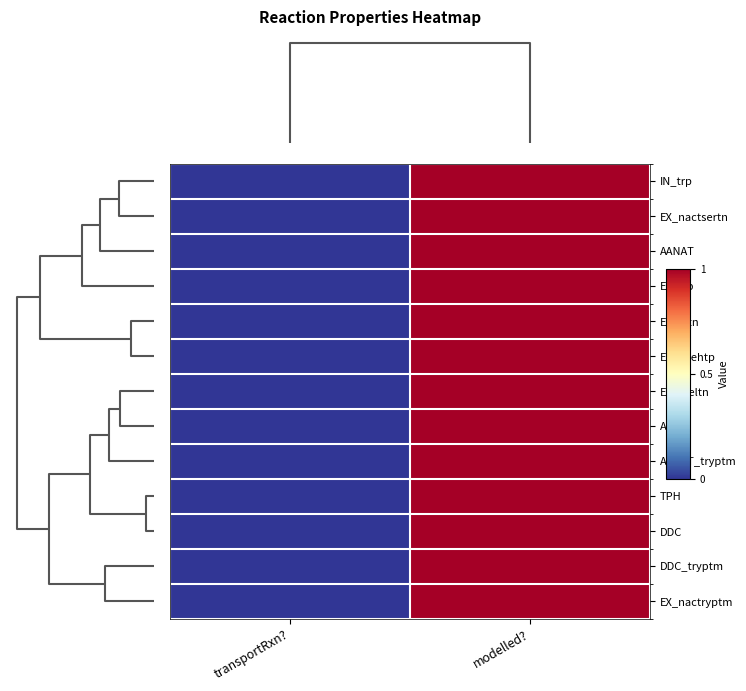

Between transportRxn? and modelled?, which is larger?

modelled?